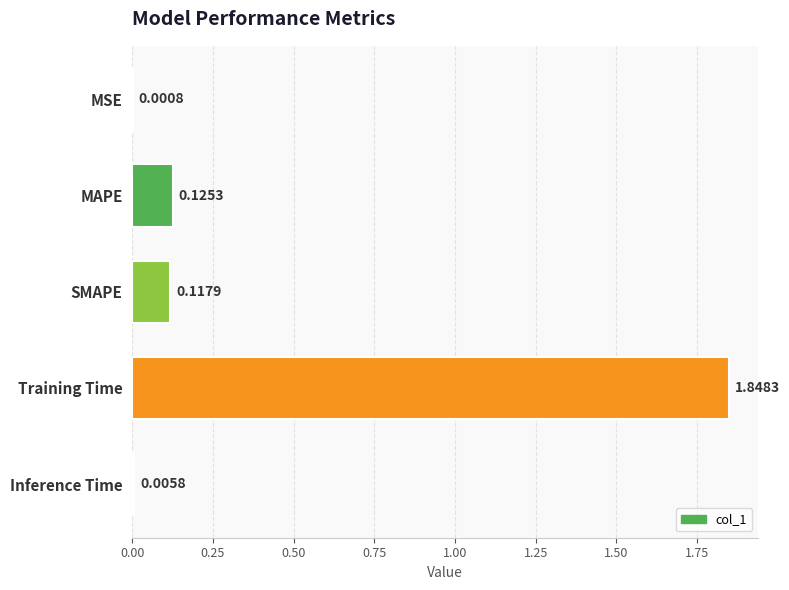

Which has a higher value, Training Time or Inference Time?

Training Time